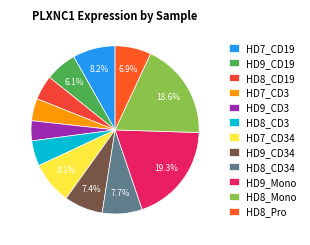

Combined, do HD9_CD19 and HD9_CD3 account for over 50%?

No